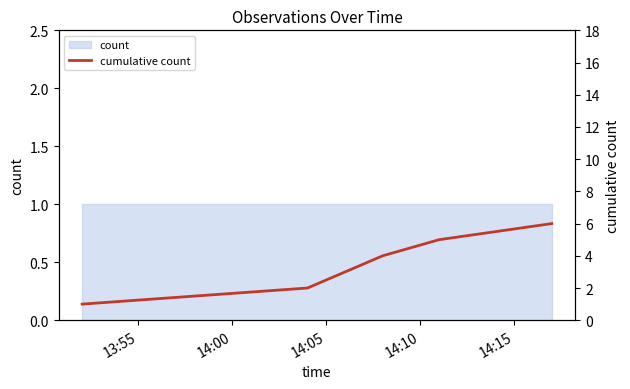

True or false: the data shows 5 at 14:15.

True